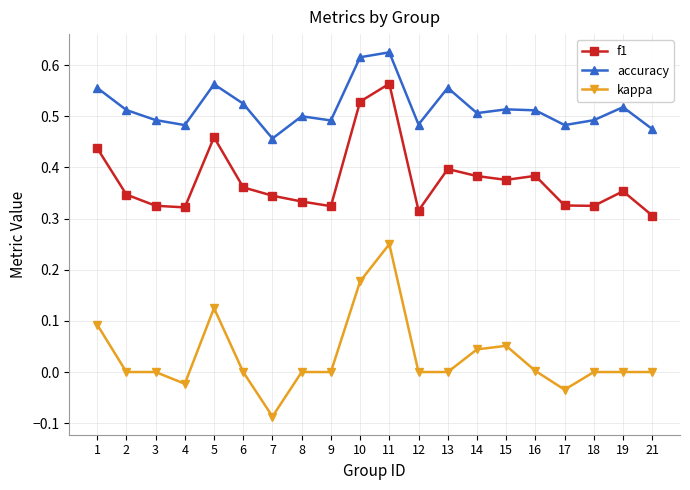

True or false: kappa has a value of 0.2 at 8.

False